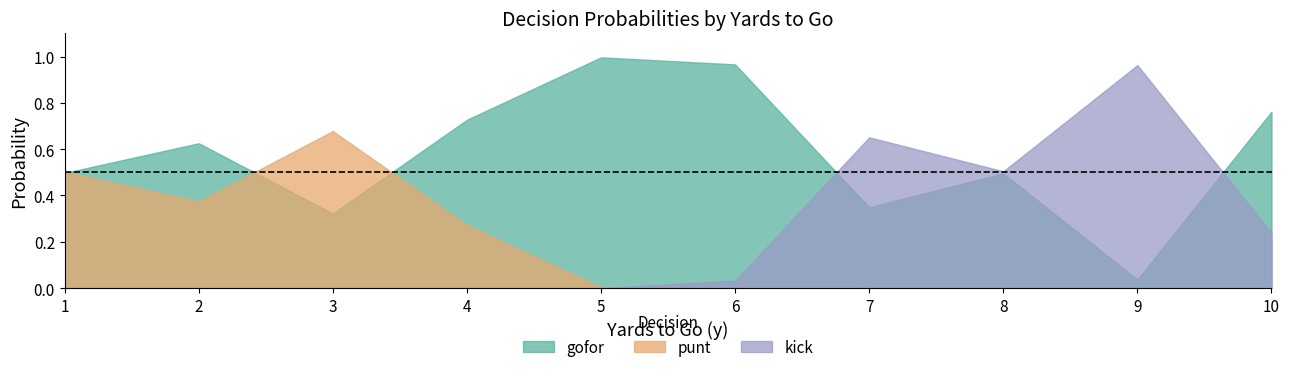

In punt, how many points are lower than both neighbors (excluding endpoints)?

1